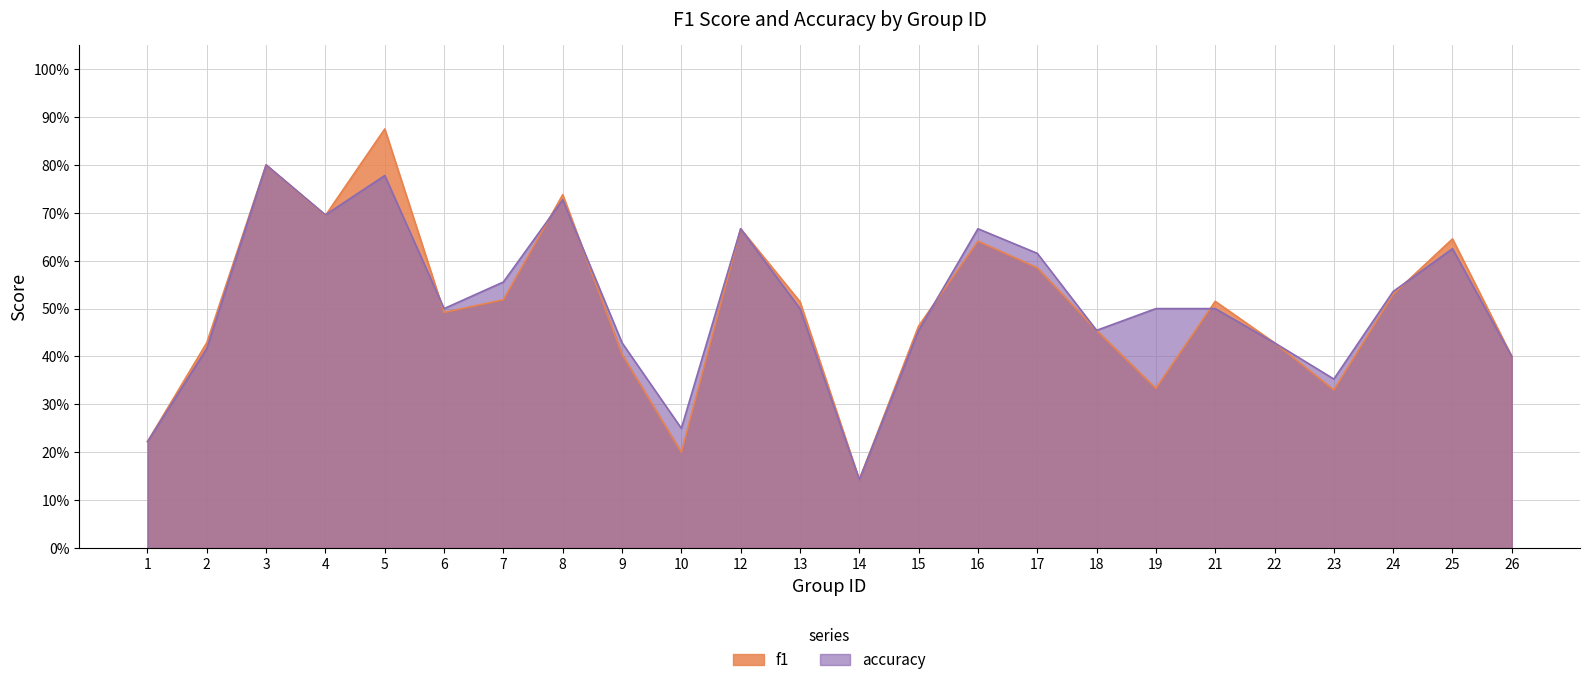

What are all the series names shown in the legend?

f1, accuracy